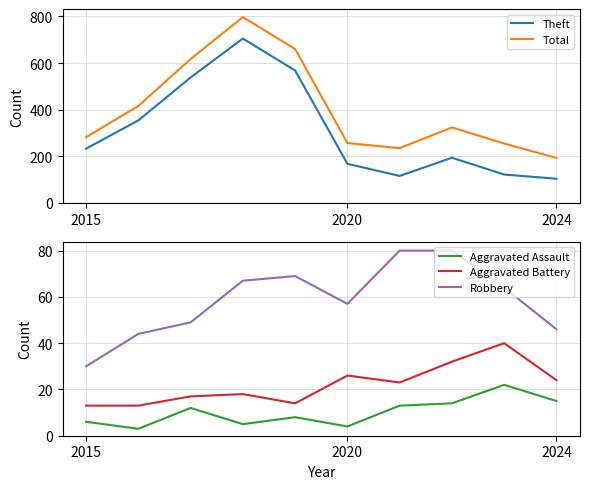

Which series changed the most between 2015 and 6?

Theft